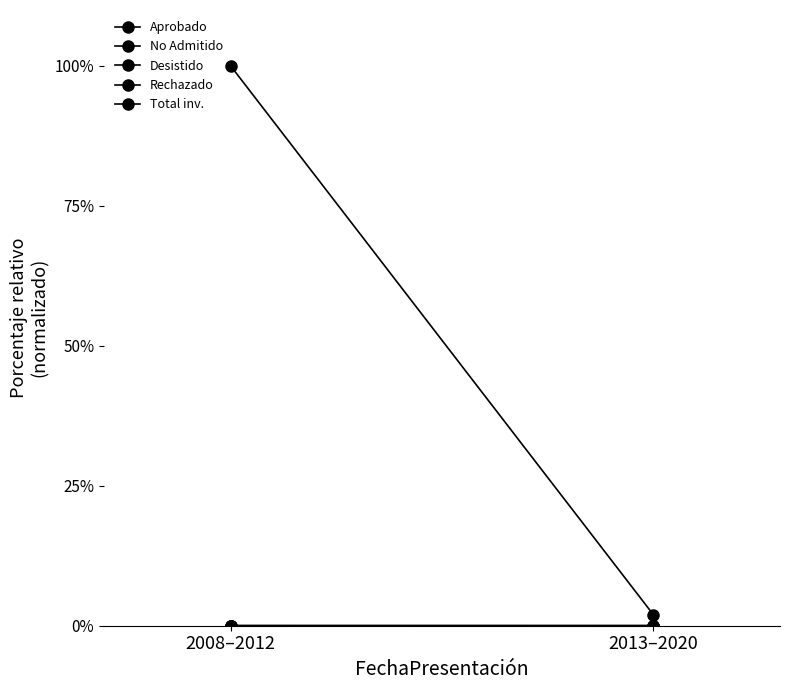

Which series has the largest range (max minus min)?

Total inv.